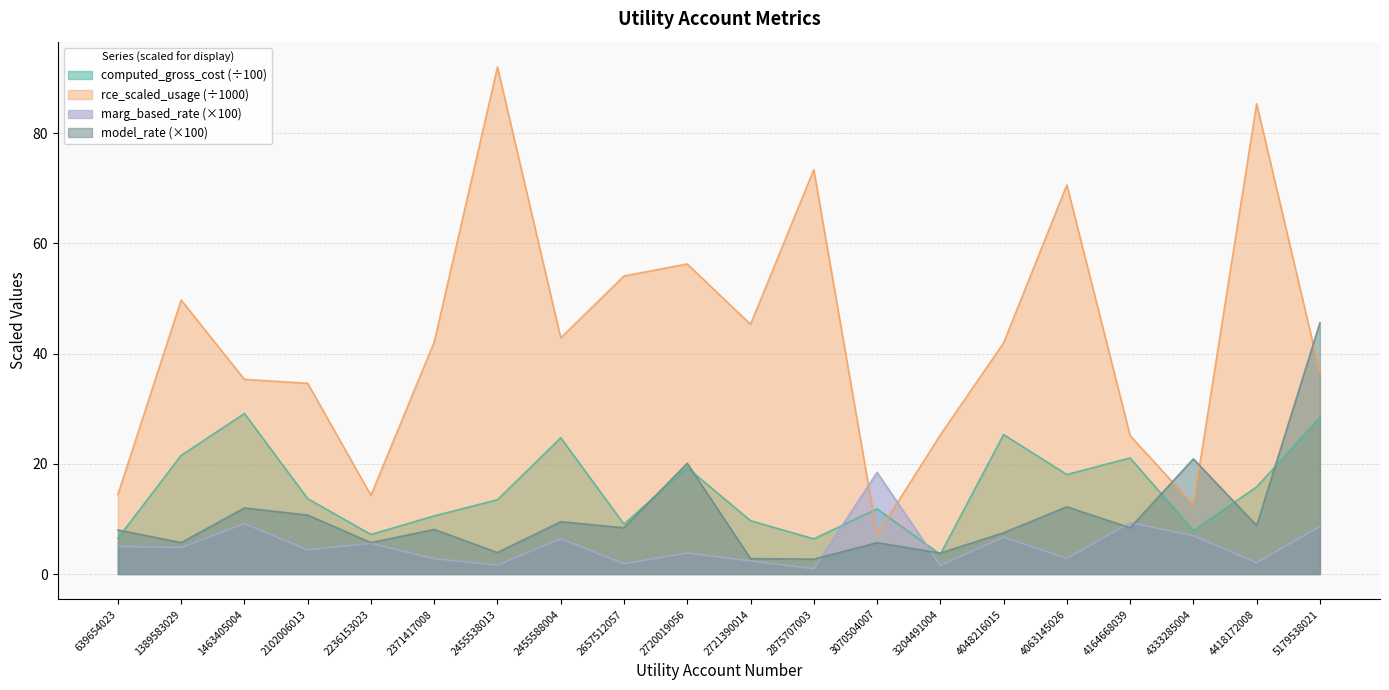

Between which two adjacent categories do rce_scaled_usage and marg_based_rate first intersect?

2875707003 and 3070504007